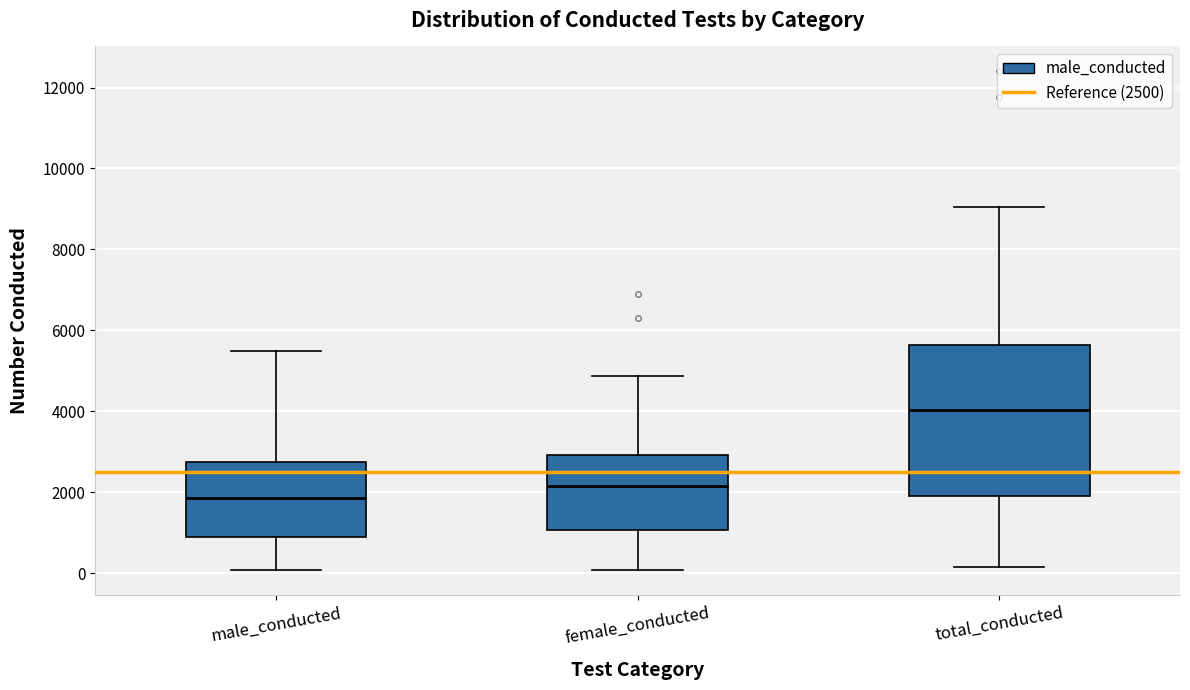

Which box's median line is the highest?

total_conducted